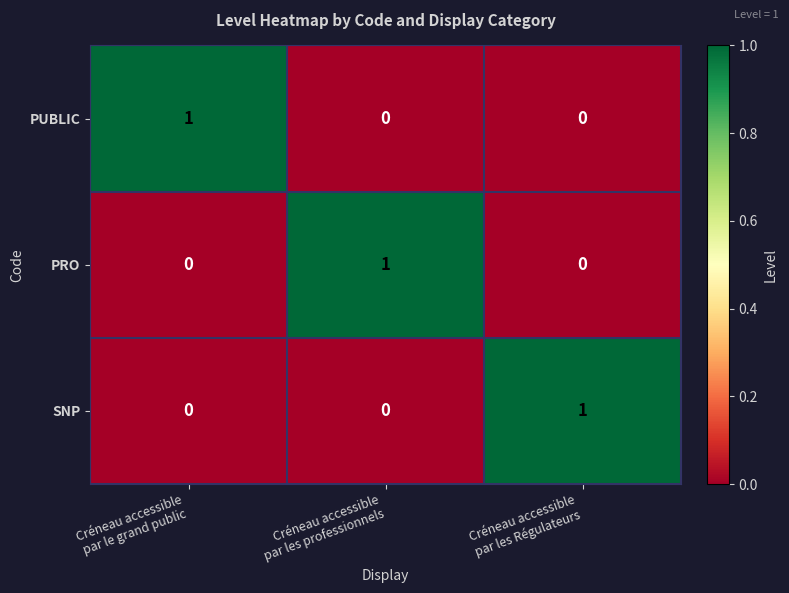

At how many categories does at least one series exceed 0?

3